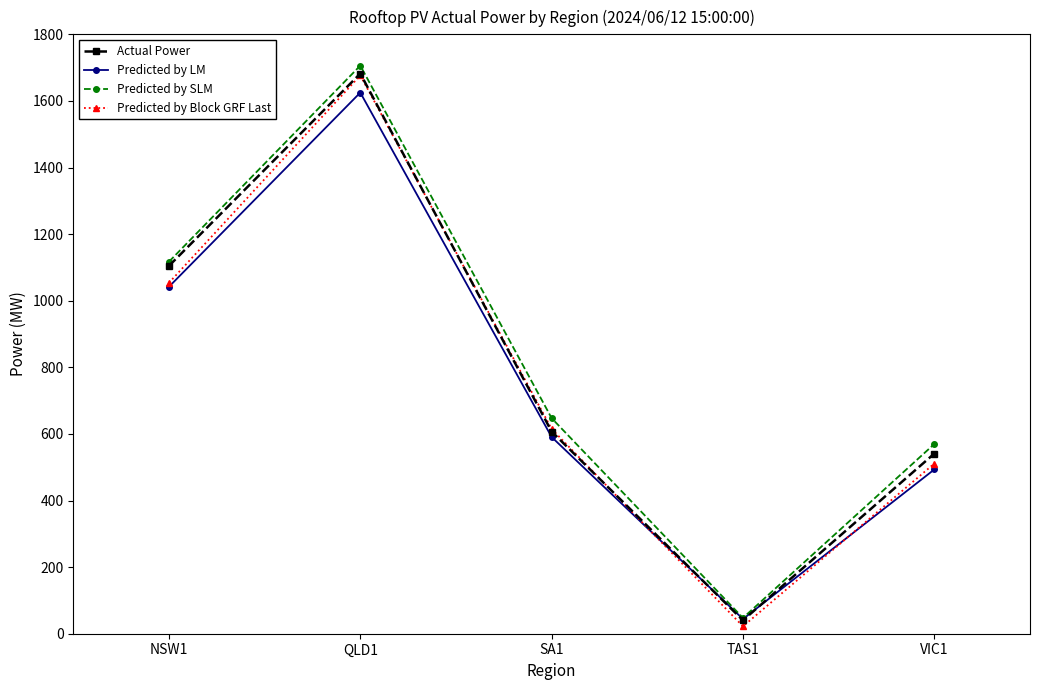

What is the difference between the maximum and minimum values in the Actual Power series?

1641.9